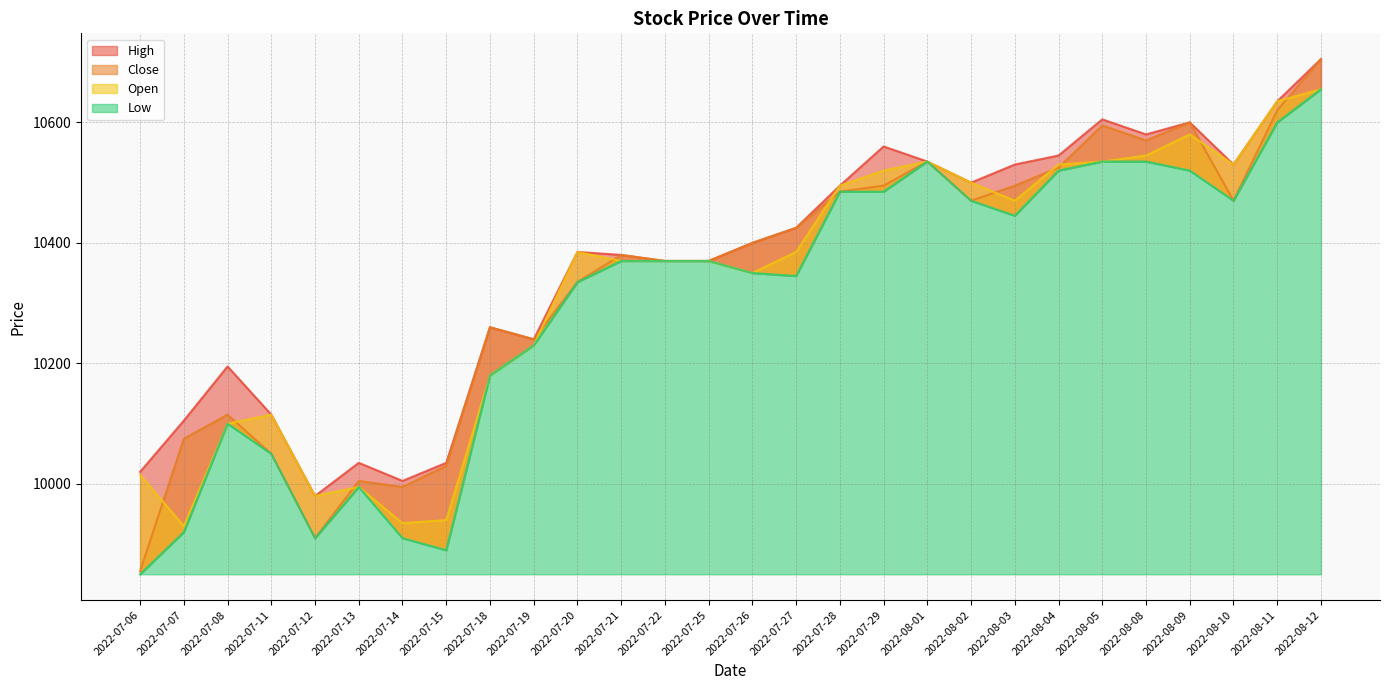

What is the label of the 24th point from the left?

2022-08-08